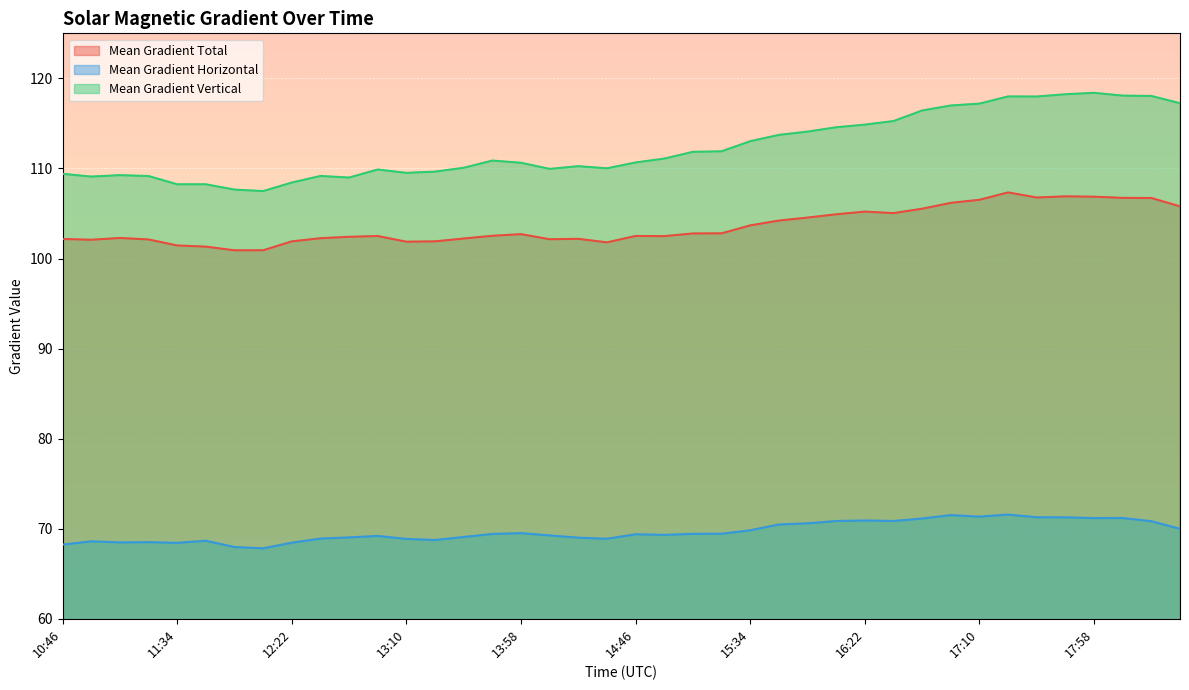

Which has a higher value, 17:34 or 13:22?

17:34